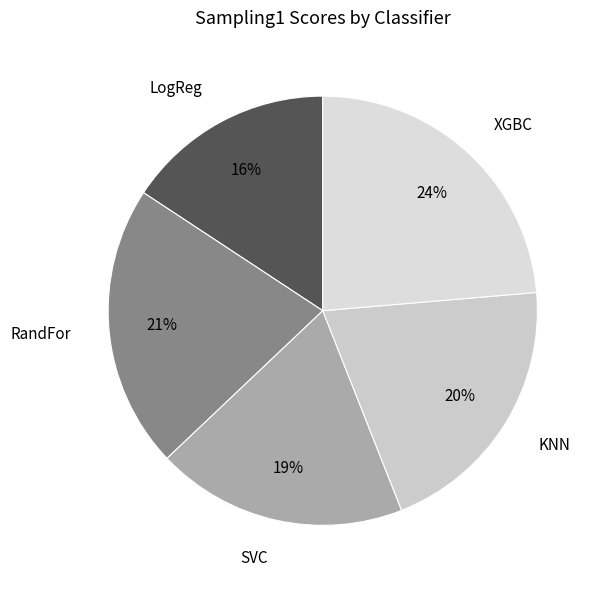

True or false: RandFor accounts for 7% of the total.

False